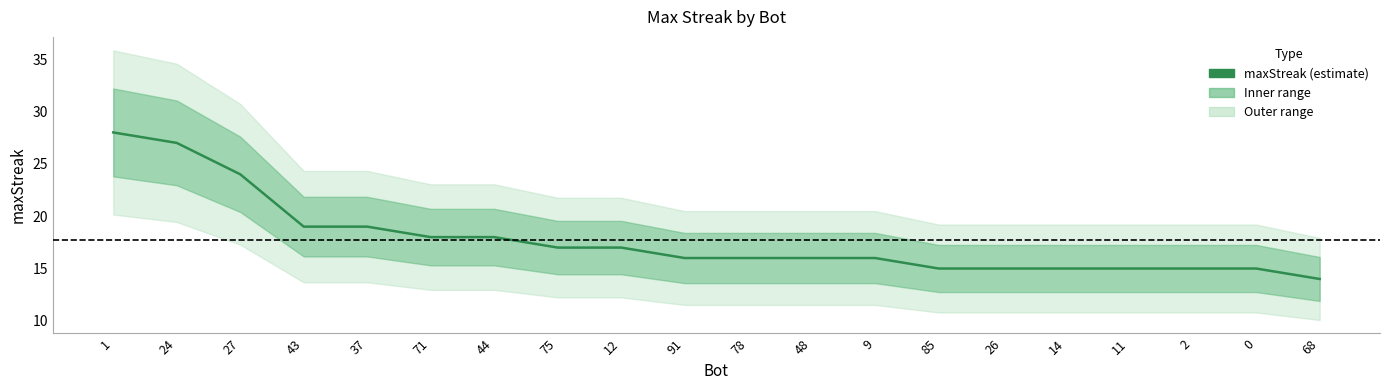

The value at 27 is 24. True or false?

True